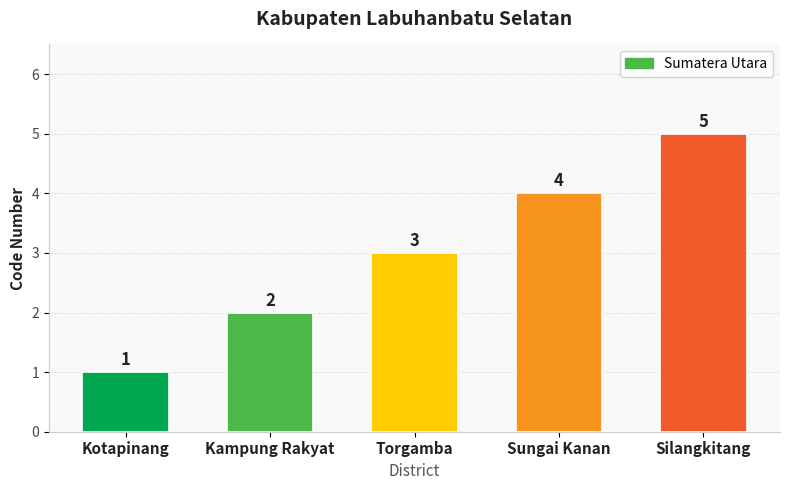

What is the value of the 3rd bar from the left?

3